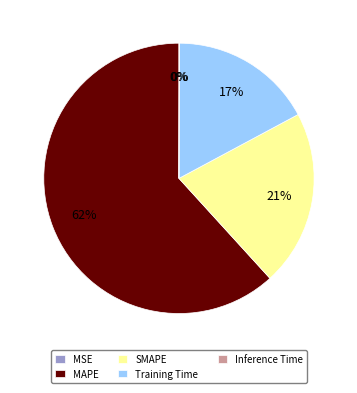

Which slice is the largest?

MAPE